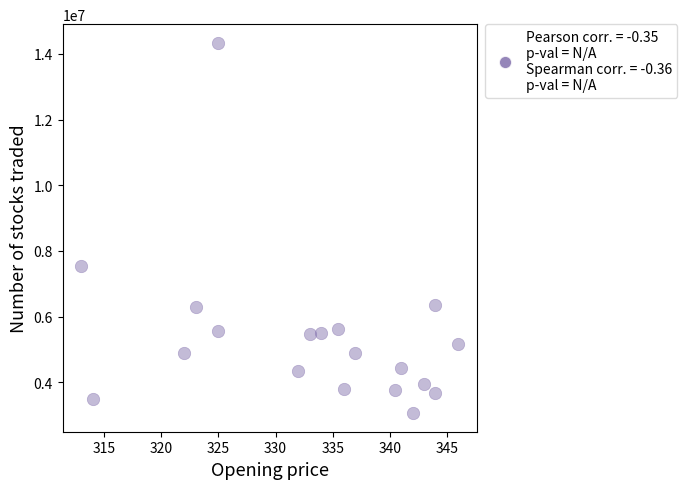

What Y value in the scatter plot is closest to 8701821?

7530766